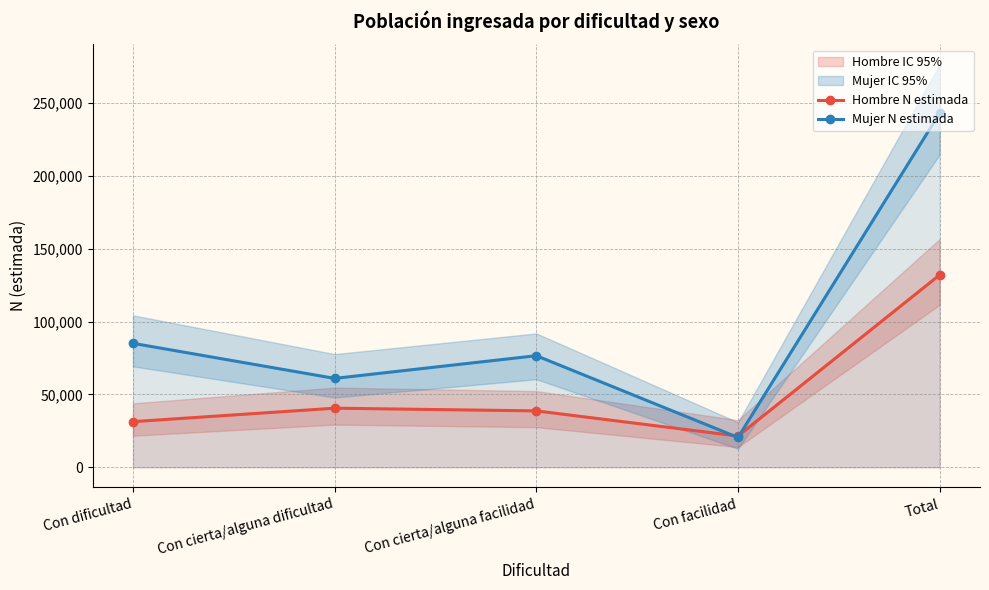

What is the value of the Hombre N estimada point at the 3rd from the left?

38731